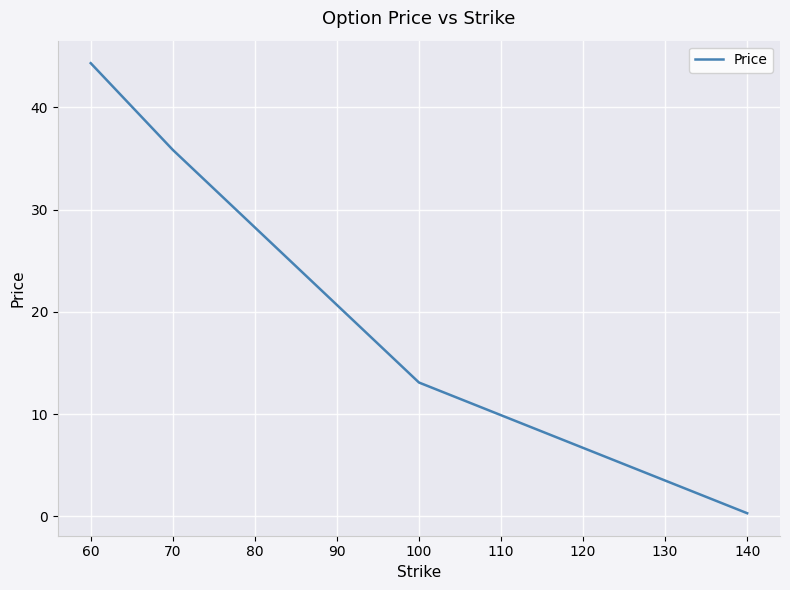

Is it true that the value at 70 is 5.3?

False